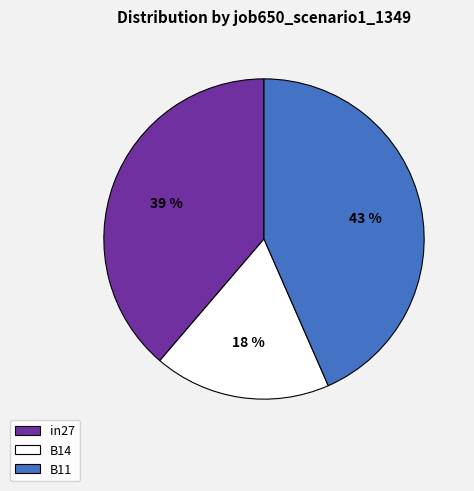

Which has a higher value, B14 or in27?

in27